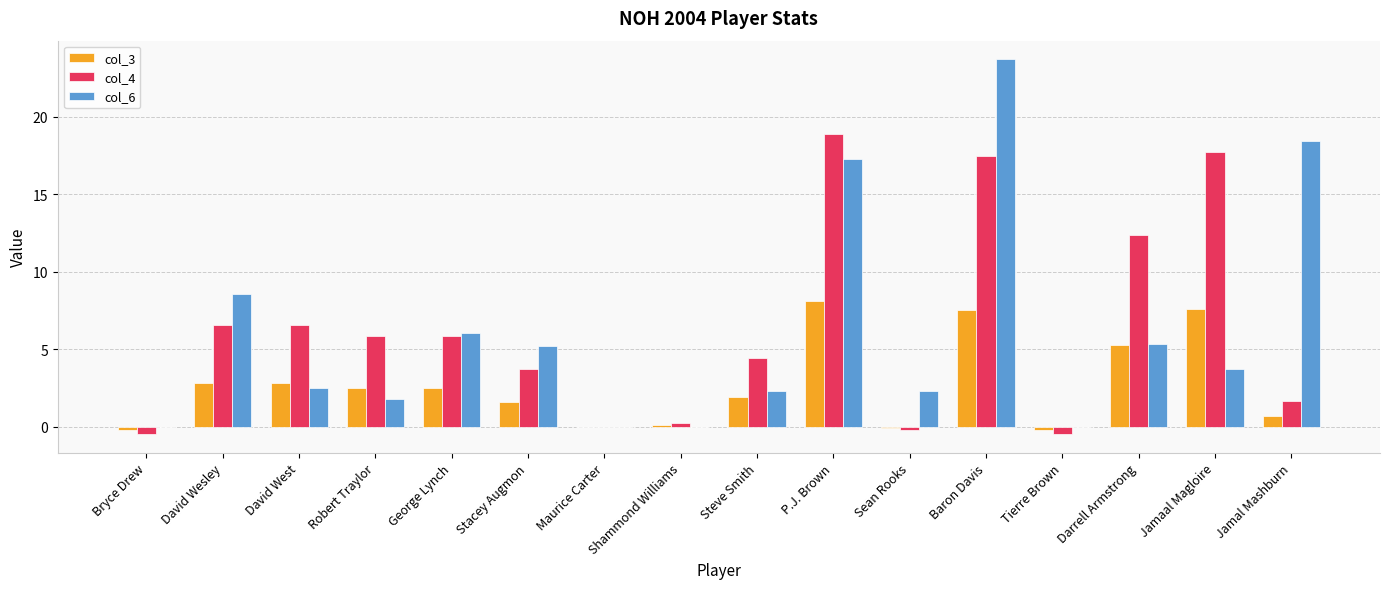

True or false: col_3 has a value of 12.9 at P.J. Brown.

False